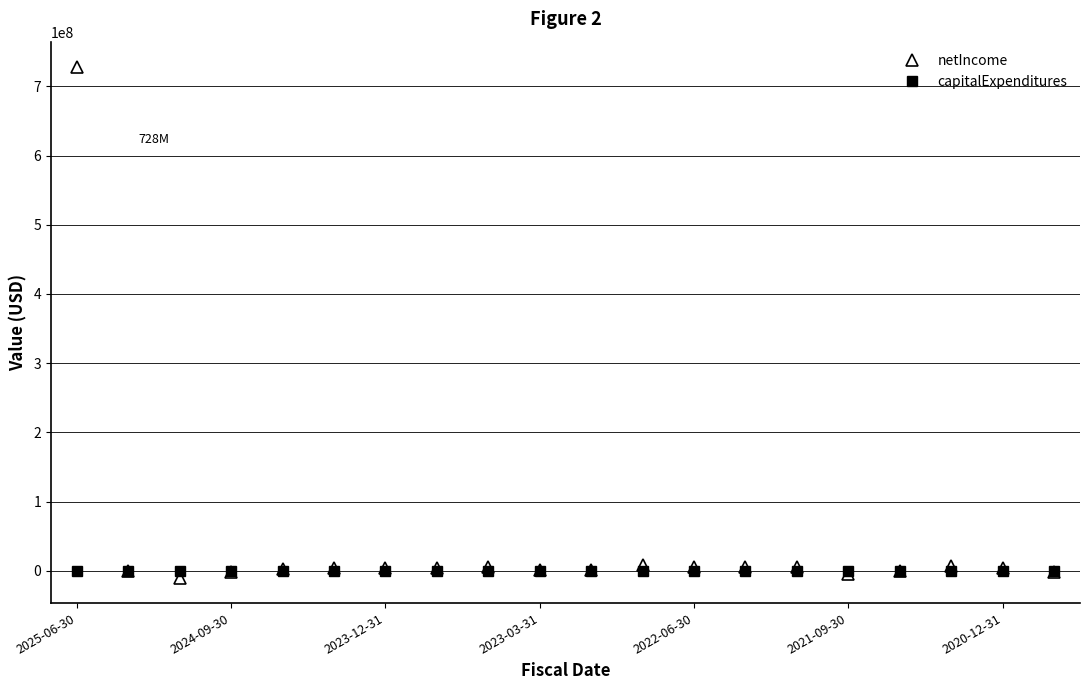

What is the sum of all netIncome values?

767622000